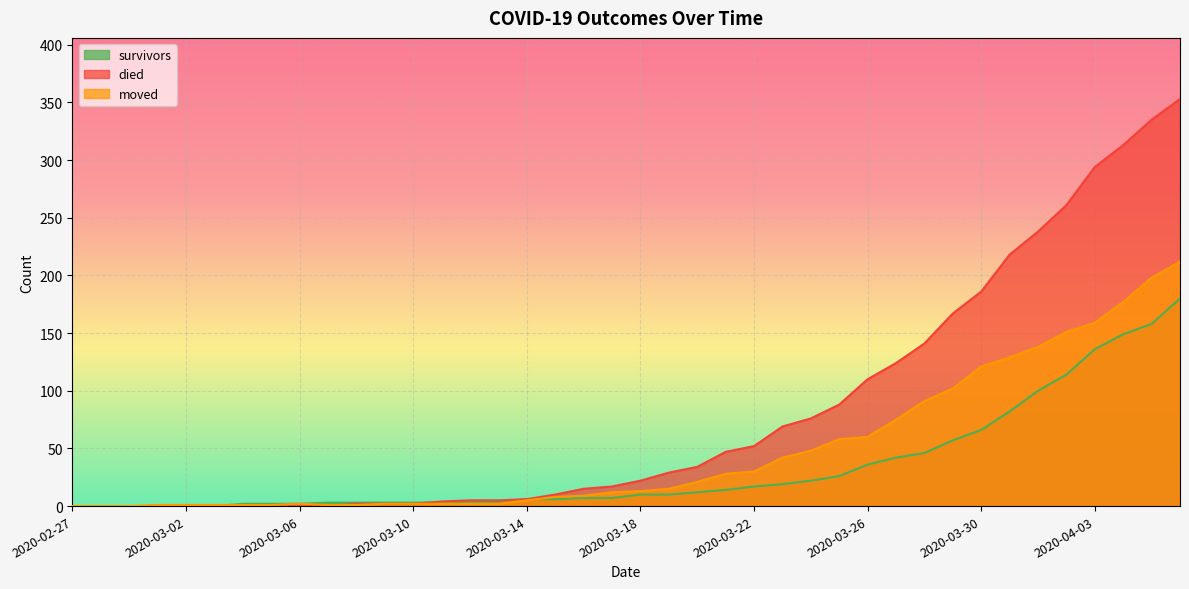

What is the difference between the second highest and second lowest values in the moved series?

198